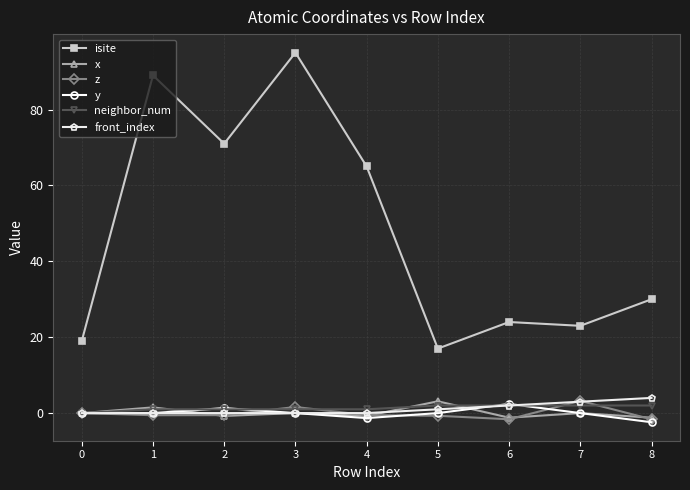

How many lines are shown in the chart?

6